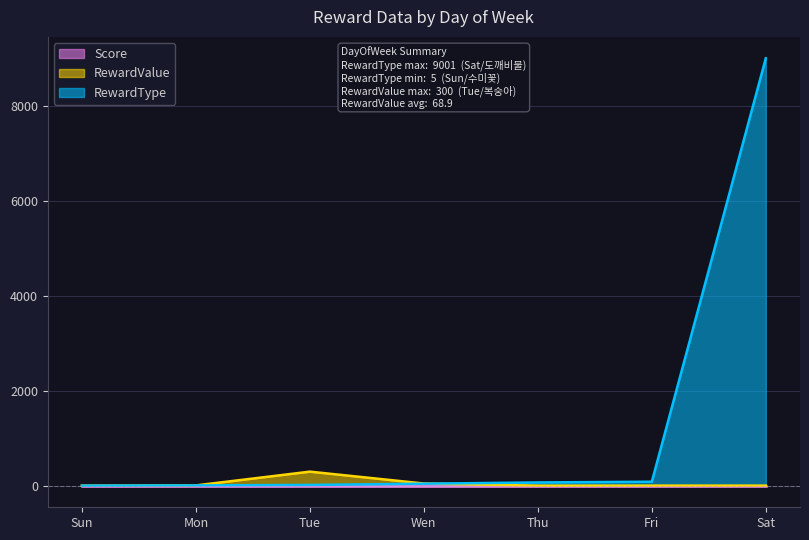

What is the highest value of the RewardType series?

9001